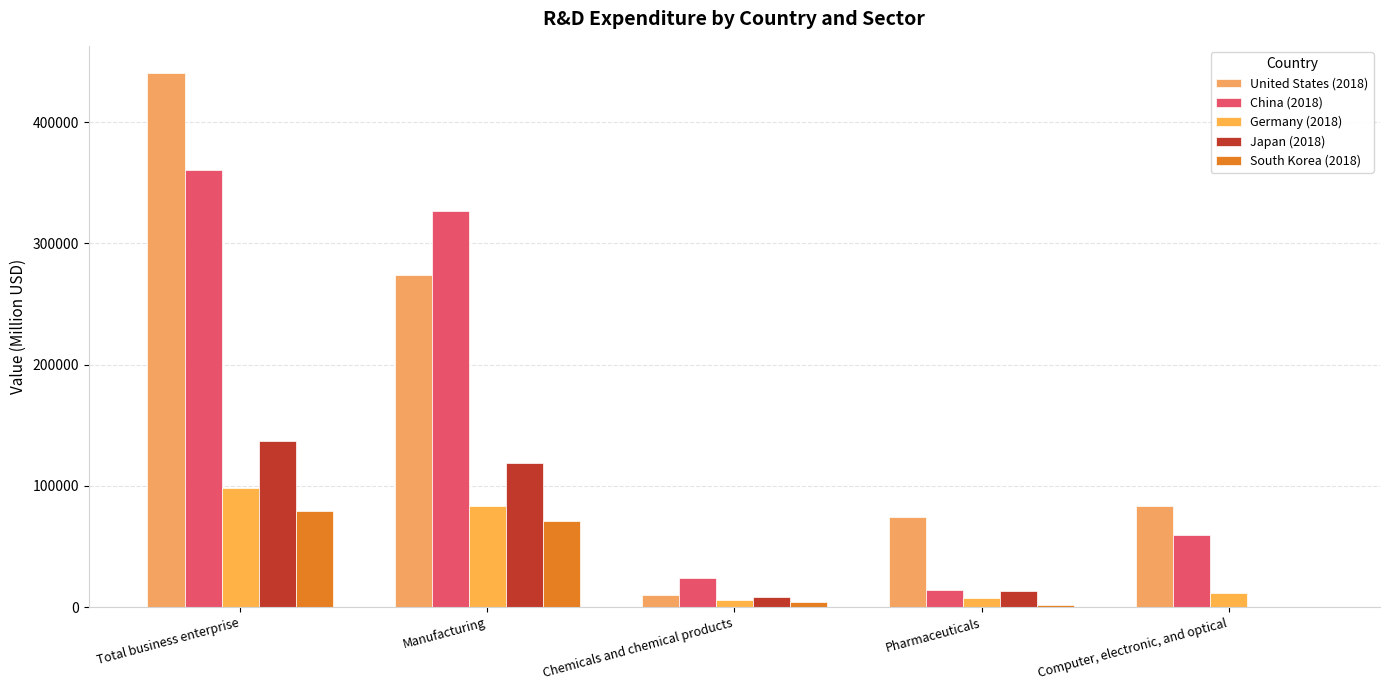

How many categories are shown in the chart?

5